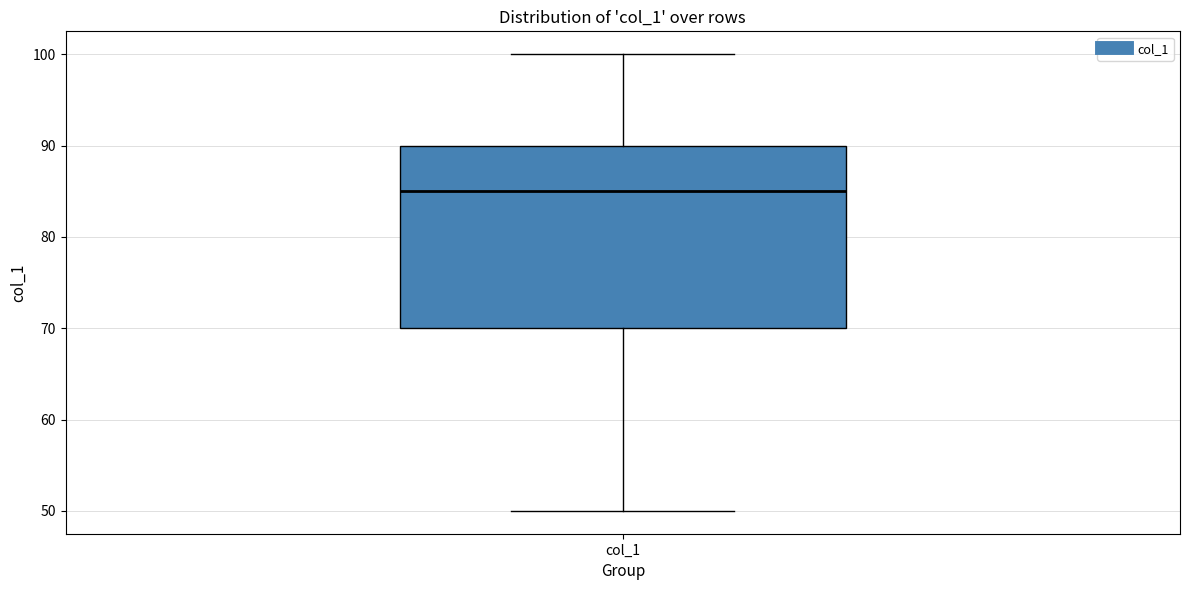

Where does the lower whisker of the box for col_1 end on the y-axis? The values are not printed on the chart, so give them approximately, as read against the axis.

50